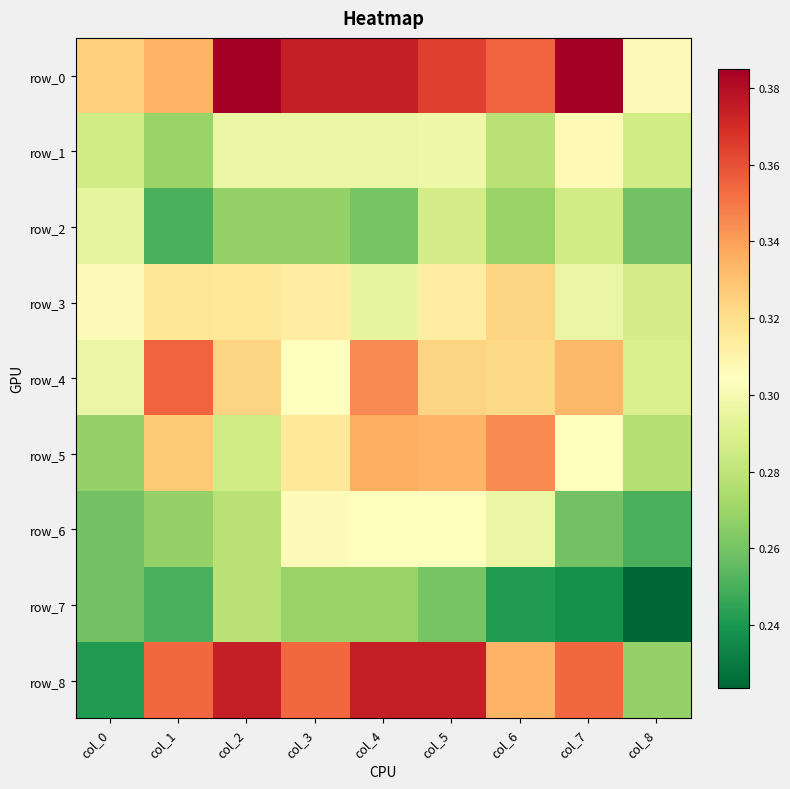

What is the sum of all row_4 values?

2.9